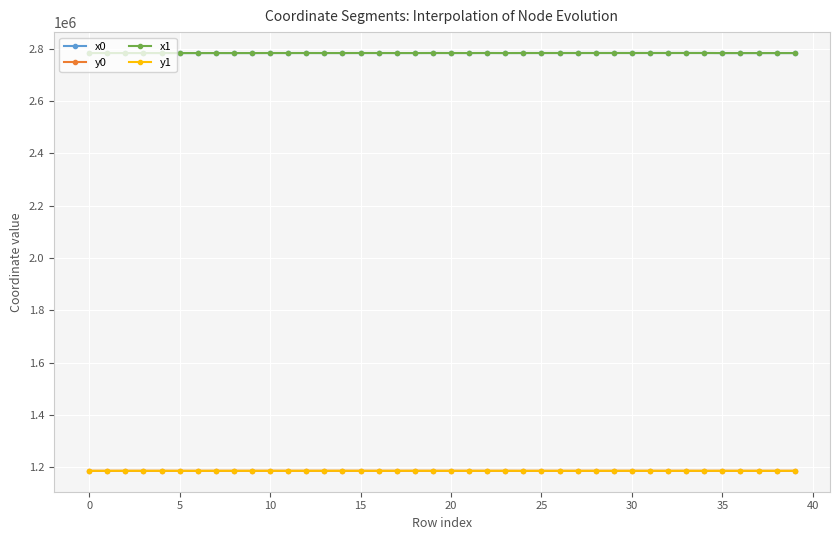

True or false: x0 has more than 2 interior local peaks.

True